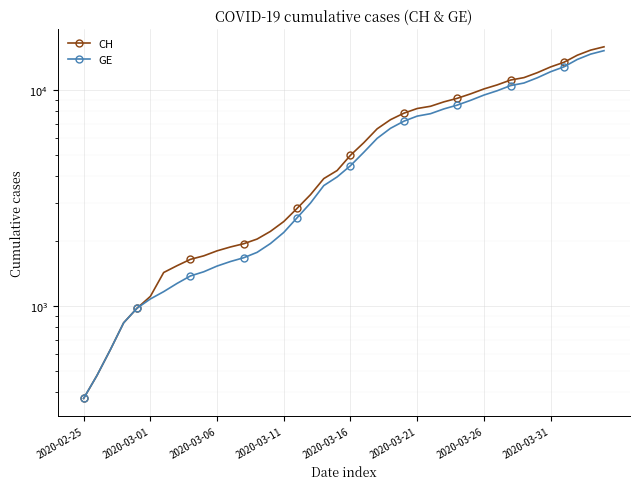

Between 23 and 32, which is larger?

32